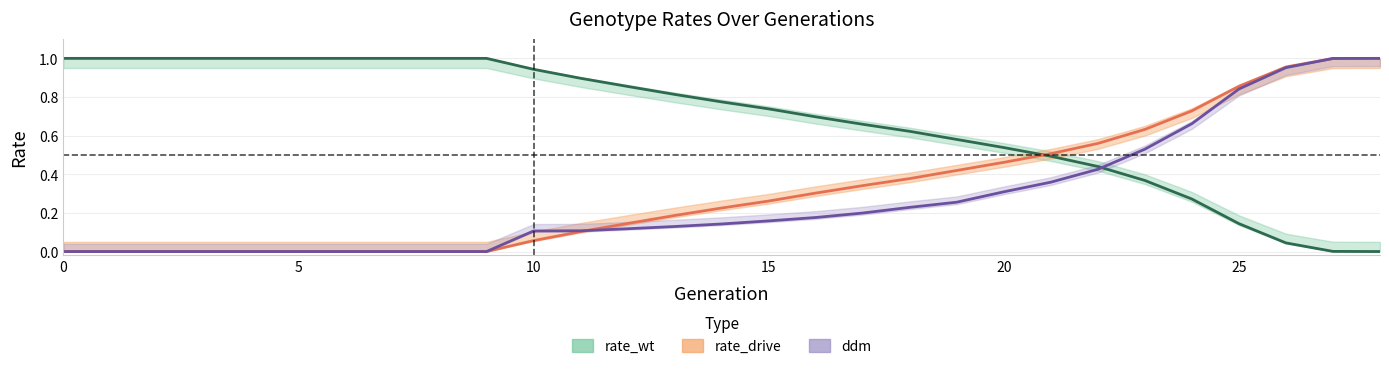

Which series has the largest total across all categories?

rate_wt